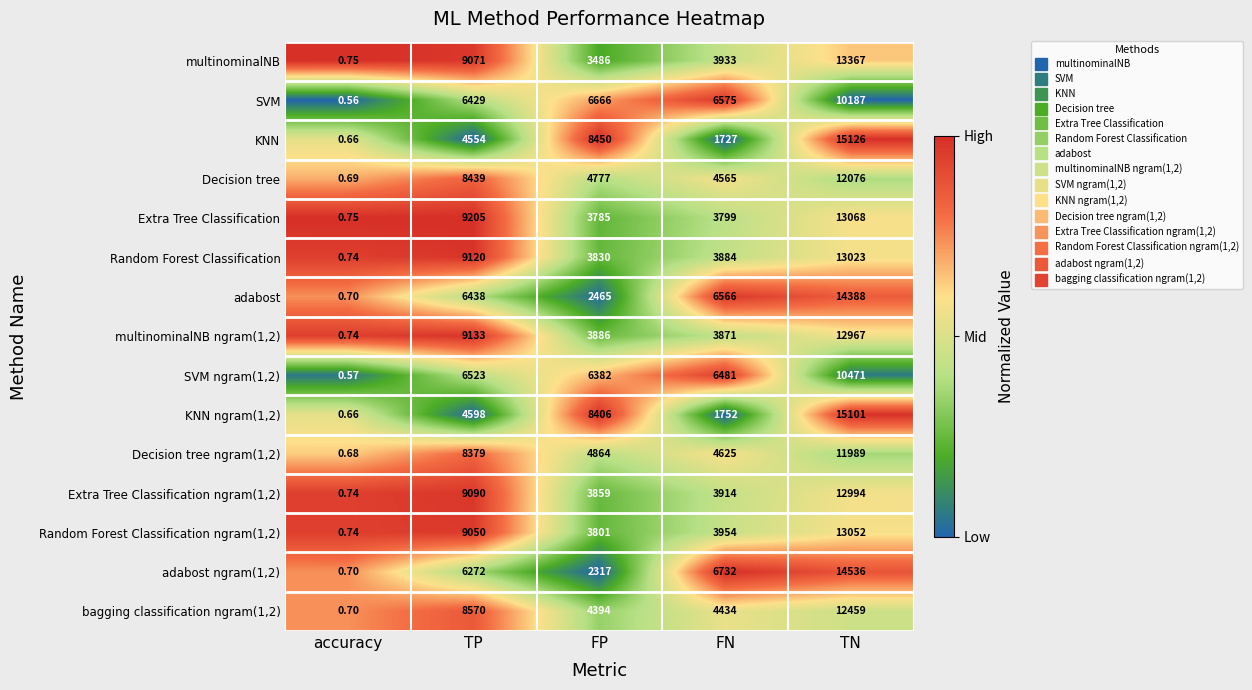

List the labels in order of Random Forest Classification value, smallest first.

accuracy, FP, FN, TP, TN